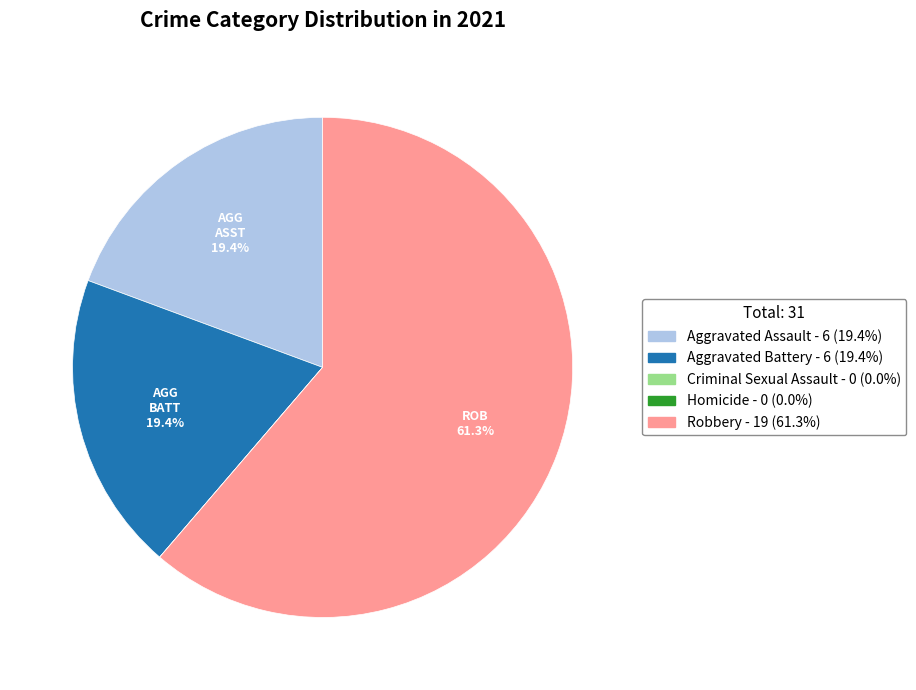

What is the largest slice in the pie chart?

Robbery